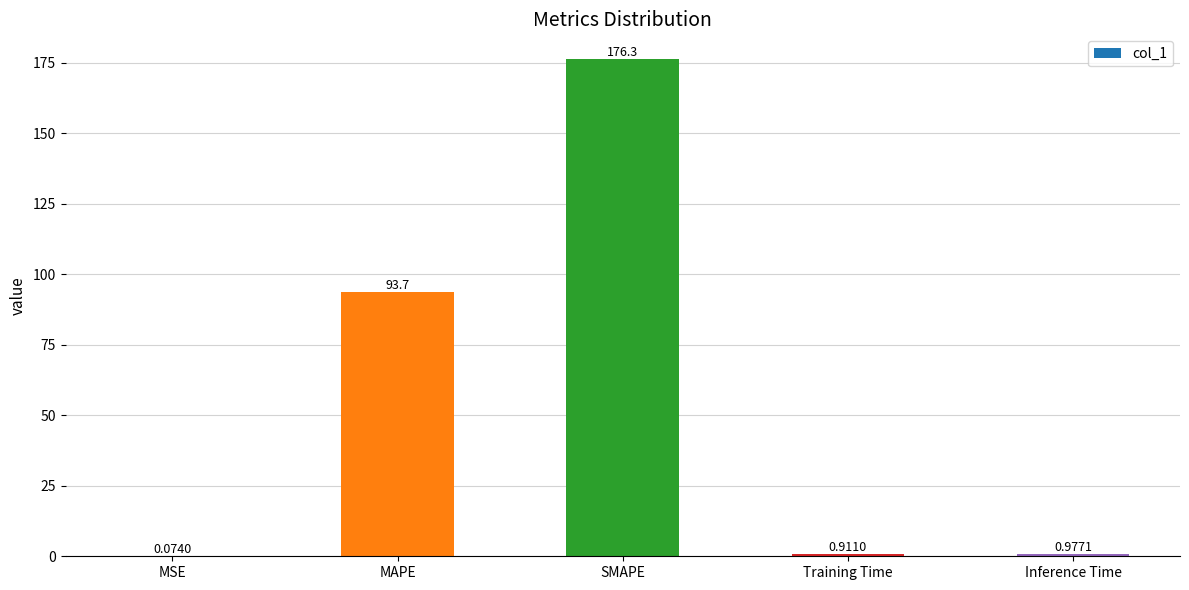

What is the sum of all values?

271.9